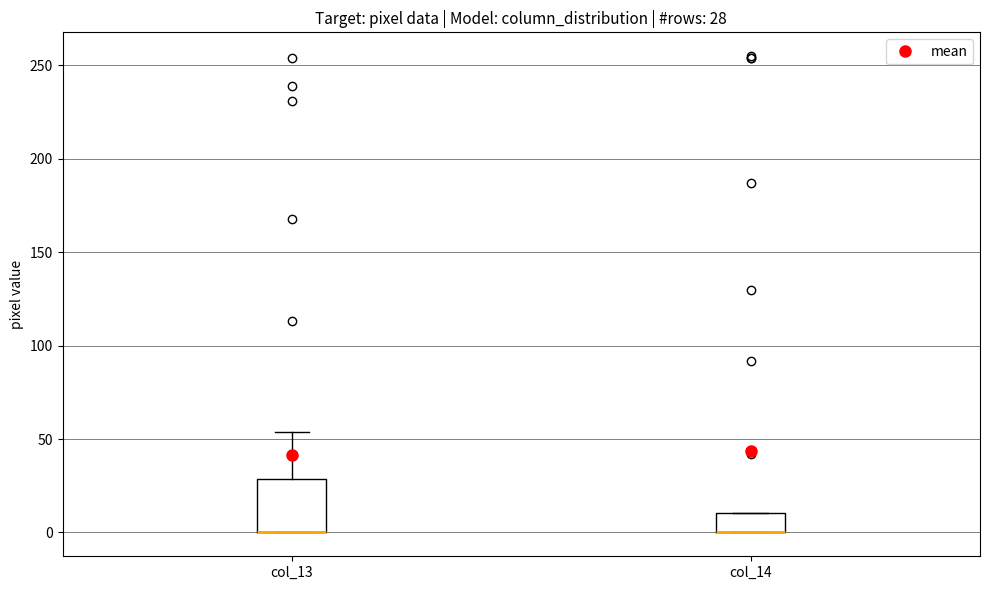

Which box is the tallest, from its lower edge to its upper edge?

col_13